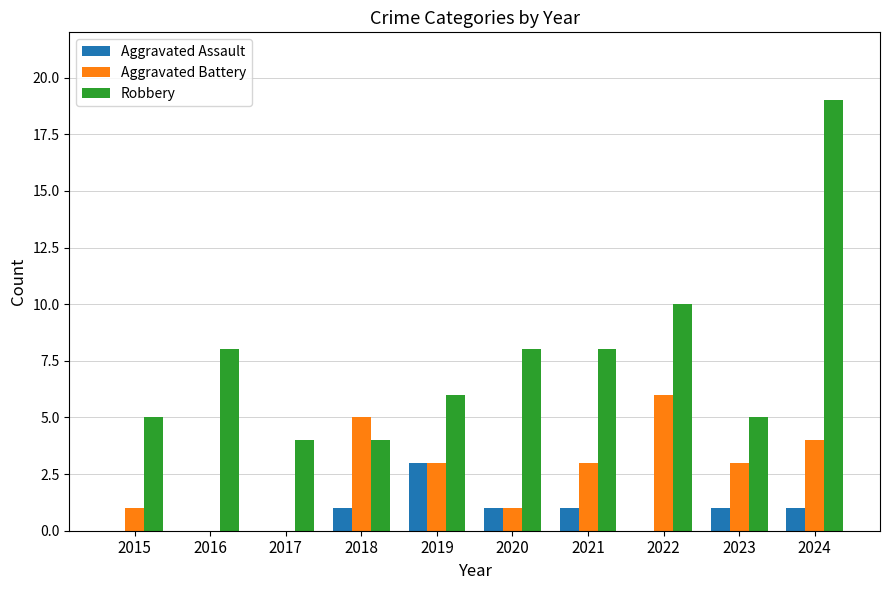

Read the Robbery value at 2015.

5